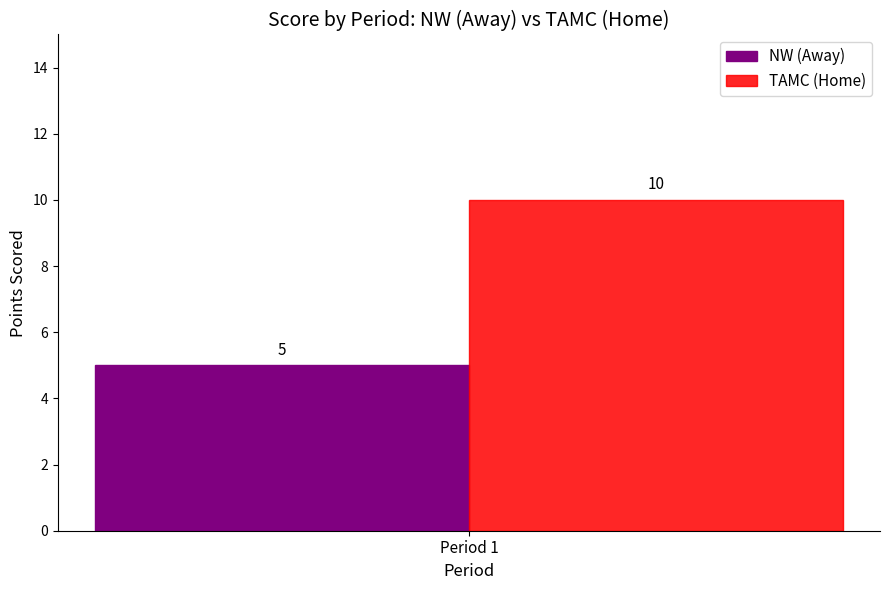

Reading right to left, extract all data points from this chart.

NW (Away): 5
TAMC (Home): 10